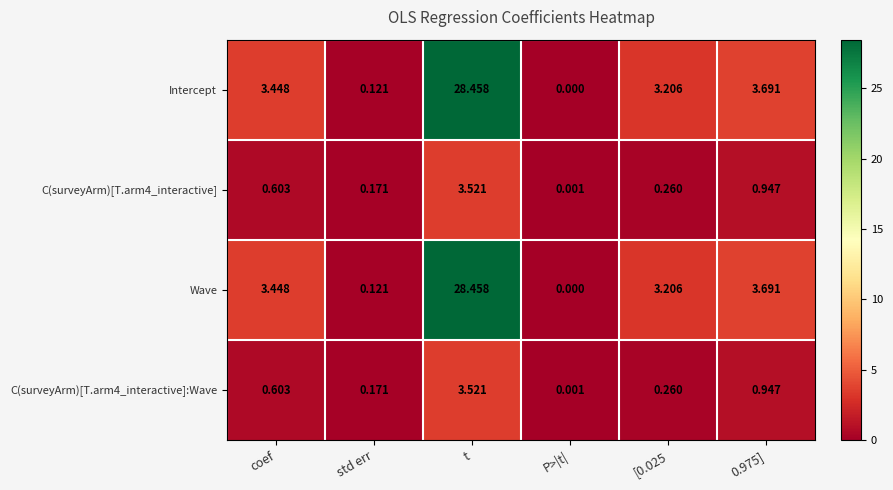

At which label does Intercept first exceed 3?

coef